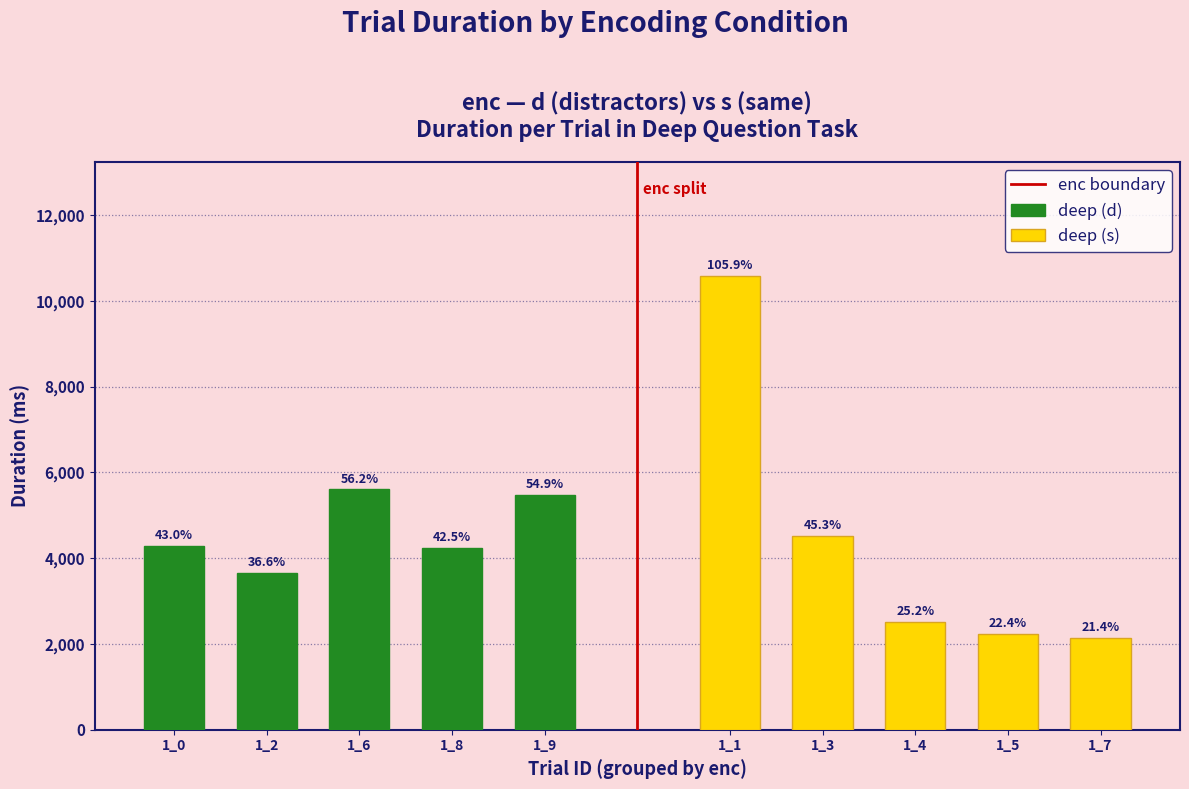

Does the chart contain stacked bars?

No